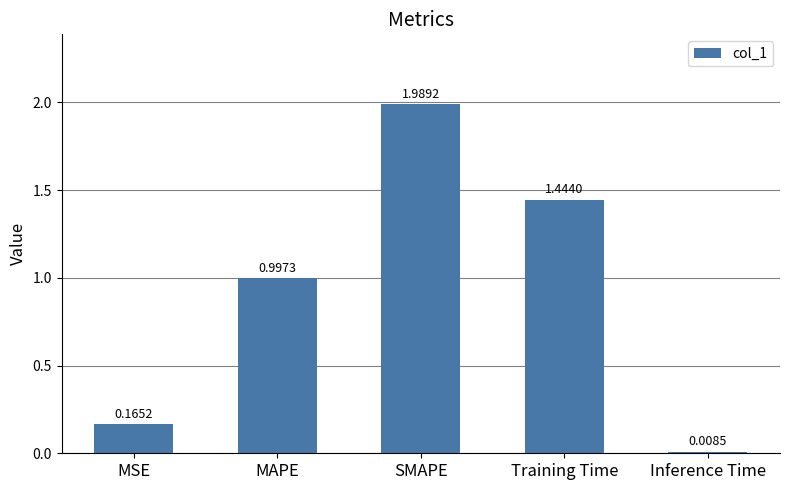

What is the average value?

0.9